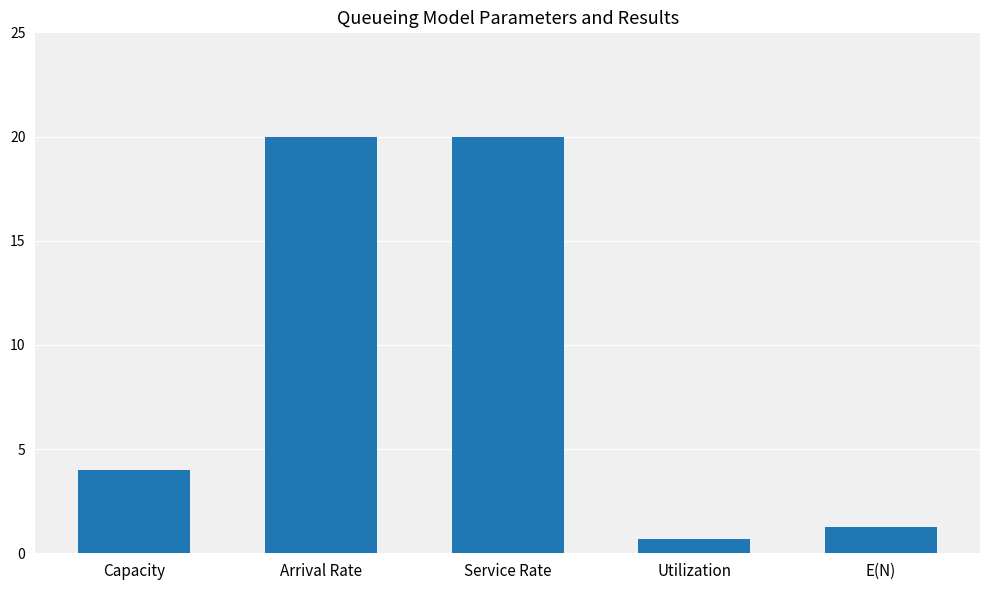

The chart shows a value of 4.0 at Capacity. True or false?

True